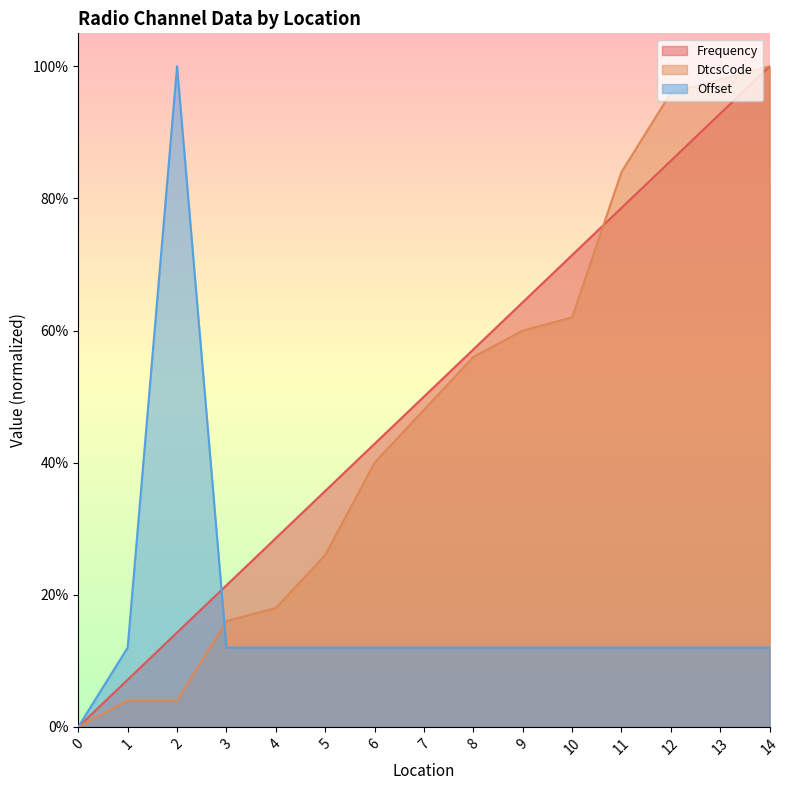

True or false: Frequency has a value of 0.1 at 6.

False